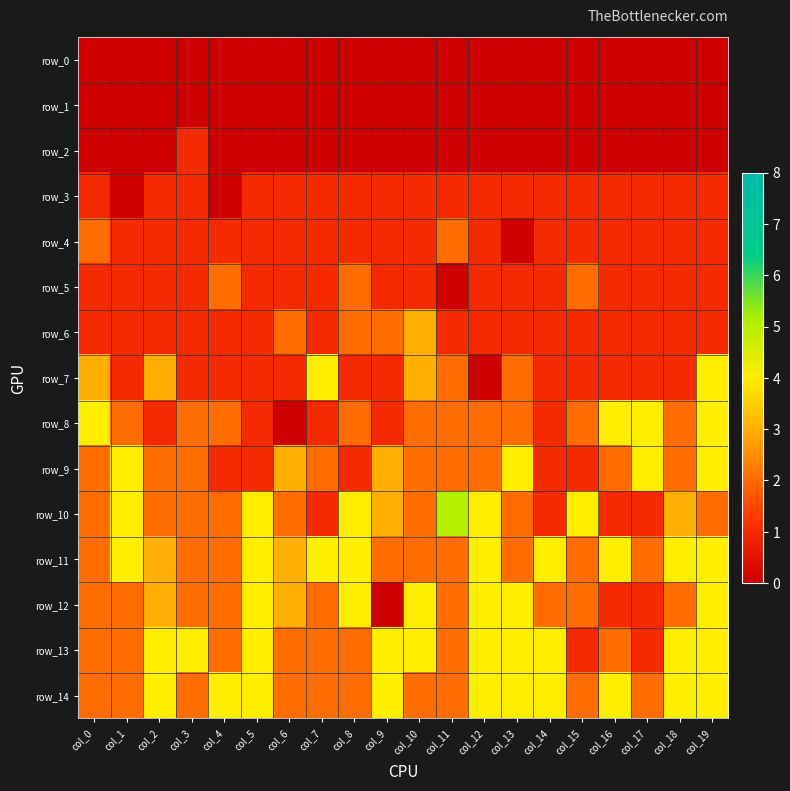

Count the number of categories in the chart.

20